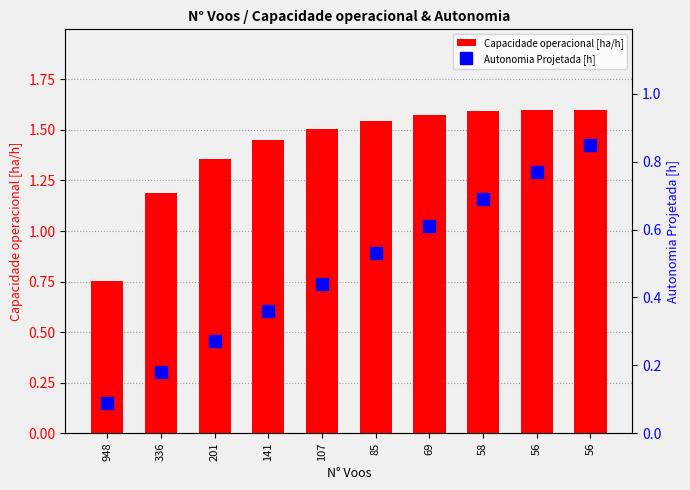

Rank the series by their maximum value, from highest to lowest.

Capacidade operacional [ha/h], Autonomia Projetada [h]